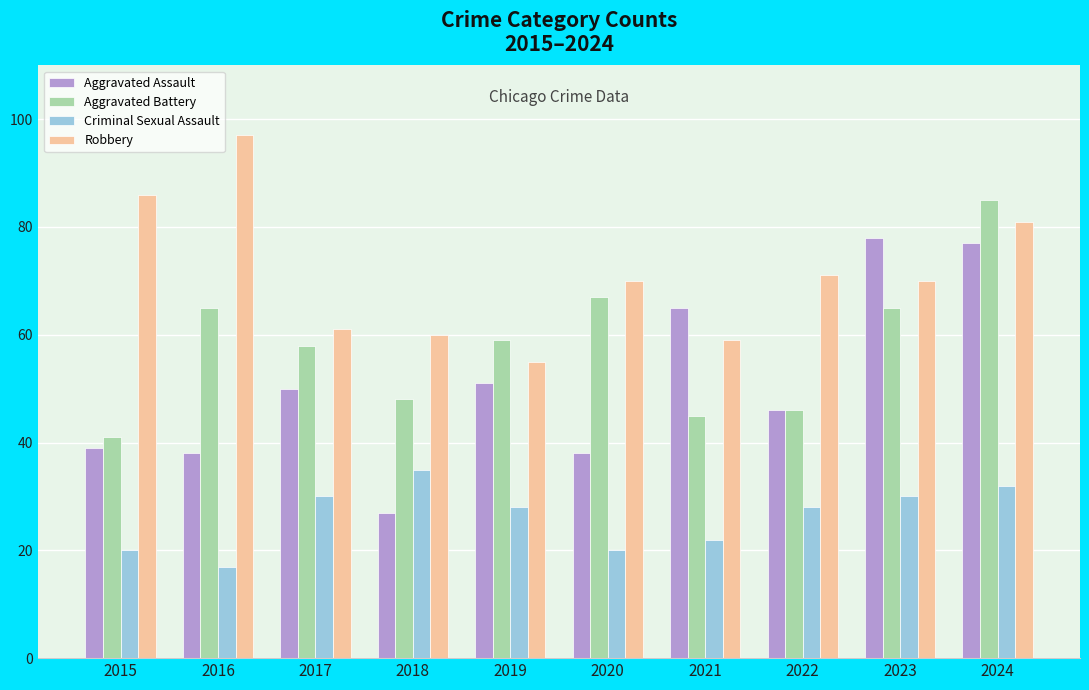

Rank the series by their maximum value, from highest to lowest.

Robbery, Aggravated Battery, Aggravated Assault, Criminal Sexual Assault